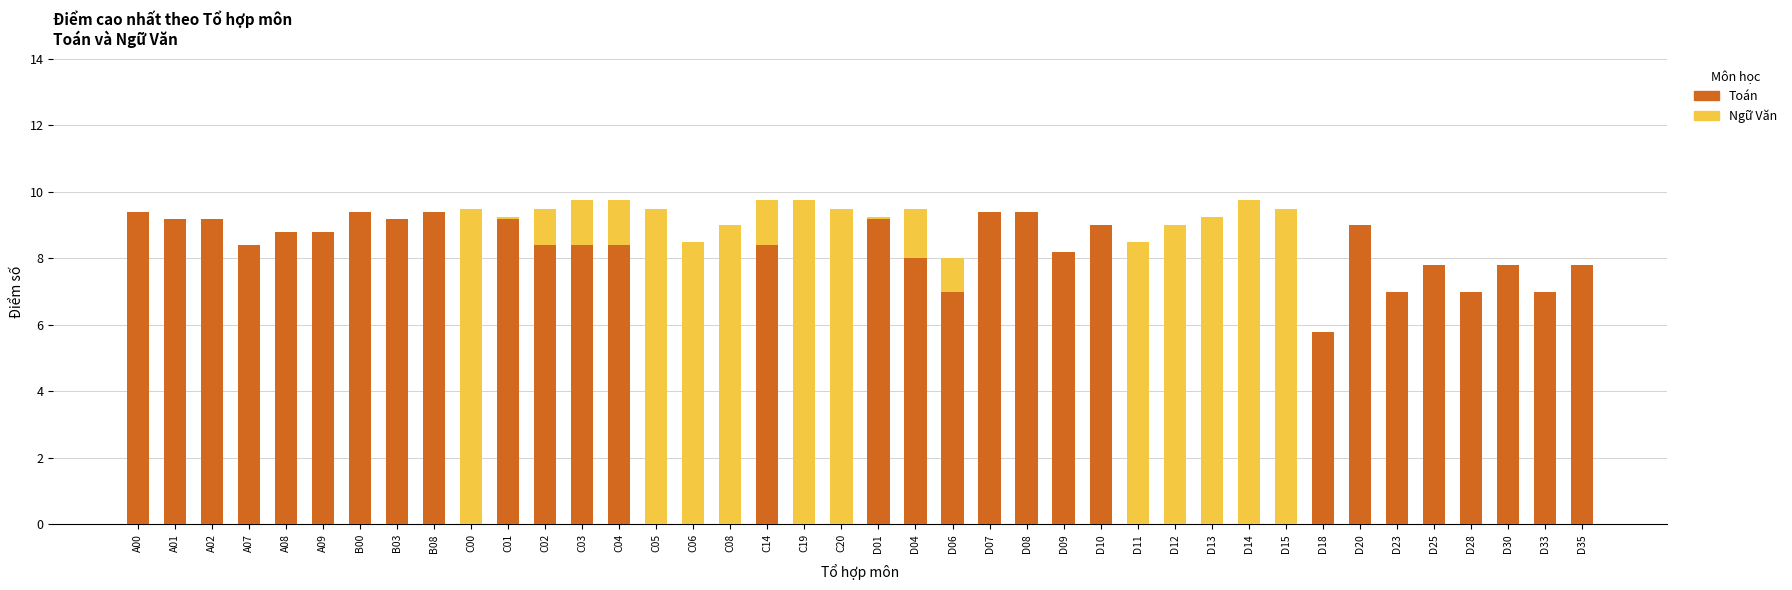

Does the chart contain stacked bars?

No